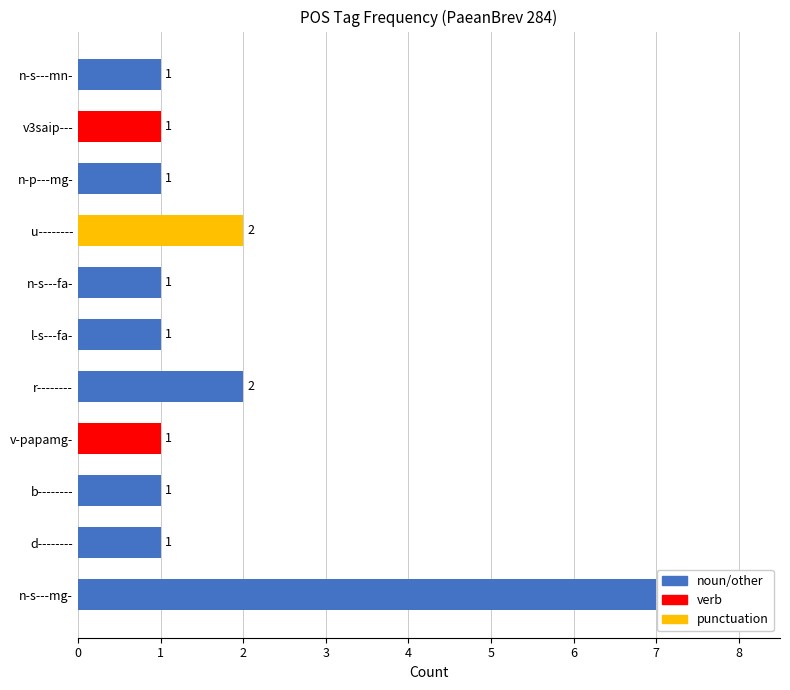

What is the sum of all values?

19